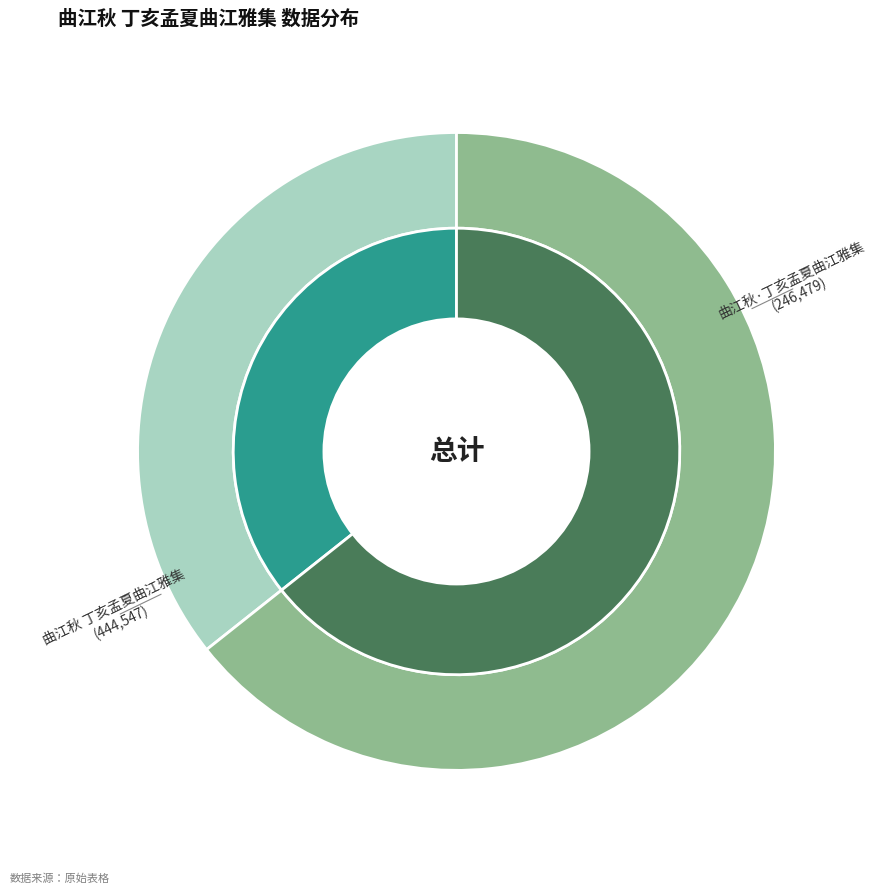

What is the largest slice in the pie chart?

曲江秋 丁亥孟夏曲江雅集